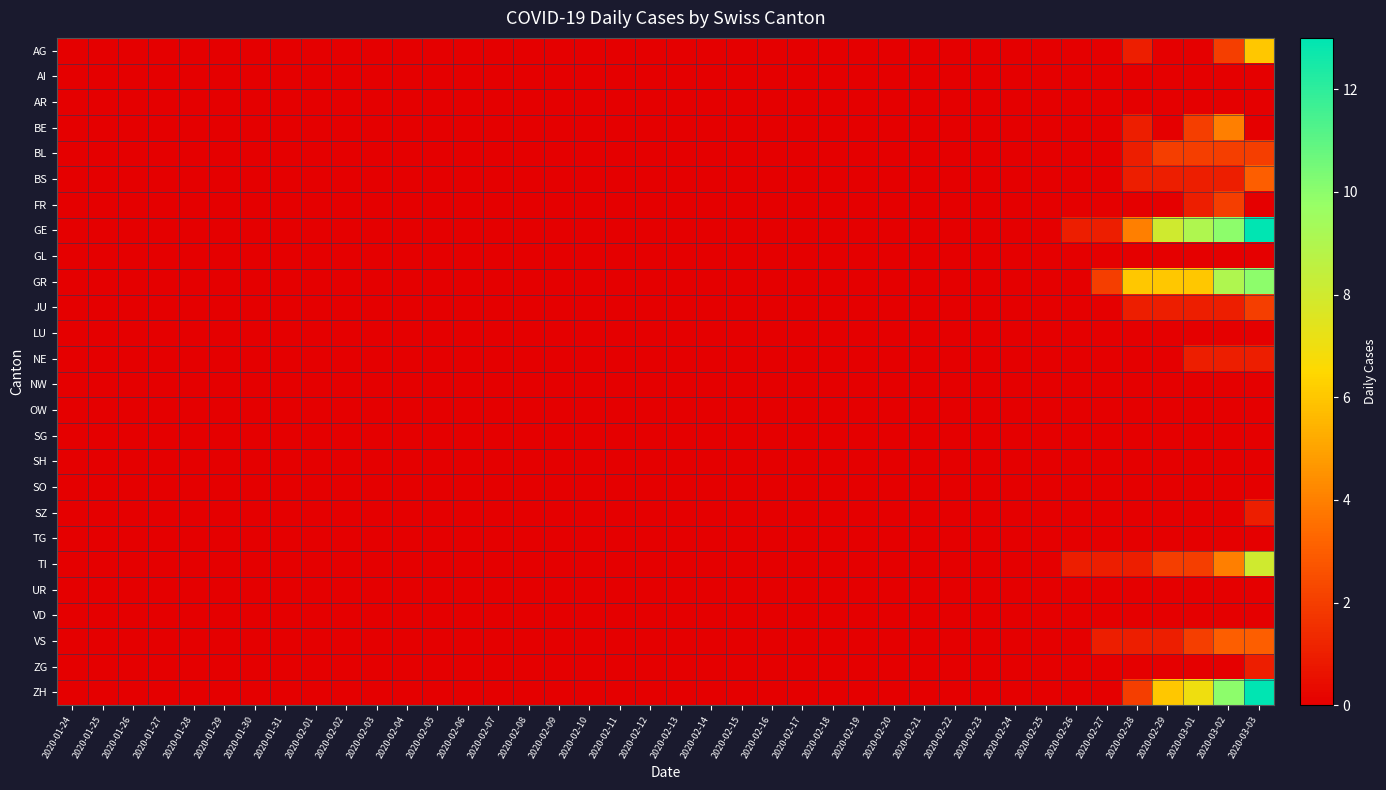

Reading left to right, list all the values displayed in this chart.

AG: 2020-01-24=0	2020-01-25=0	2020-01-26=0	2020-01-27=0	2020-01-28=0	2020-01-29=0	2020-01-30=0	2020-01-31=0	2020-02-01=0	2020-02-02=0	2020-02-03=0	2020-02-04=0	2020-02-05=0	2020-02-06=0	2020-02-07=0	2020-02-08=0	2020-02-09=0	2020-02-10=0	2020-02-11=0	2020-02-12=0	2020-02-13=0	2020-02-14=0	2020-02-15=0	2020-02-16=0	2020-02-17=0	2020-02-18=0	2020-02-19=0	2020-02-20=0	2020-02-21=0	2020-02-22=0	2020-02-23=0	2020-02-24=0	2020-02-25=0	2020-02-26=0	2020-02-27=0	2020-02-28=1	2020-02-29=0	2020-03-01=0	2020-03-02=2	2020-03-03=6
AI: 2020-01-24=0	2020-01-25=0	2020-01-26=0	2020-01-27=0	2020-01-28=0	2020-01-29=0	2020-01-30=0	2020-01-31=0	2020-02-01=0	2020-02-02=0	2020-02-03=0	2020-02-04=0	2020-02-05=0	2020-02-06=0	2020-02-07=0	2020-02-08=0	2020-02-09=0	2020-02-10=0	2020-02-11=0	2020-02-12=0	2020-02-13=0	2020-02-14=0	2020-02-15=0	2020-02-16=0	2020-02-17=0	2020-02-18=0	2020-02-19=0	2020-02-20=0	2020-02-21=0	2020-02-22=0	2020-02-23=0	2020-02-24=0	2020-02-25=0	2020-02-26=0	2020-02-27=0	2020-02-28=0	2020-02-29=0	2020-03-01=0	2020-03-02=0	2020-03-03=0
AR: 2020-01-24=0	2020-01-25=0	2020-01-26=0	2020-01-27=0	2020-01-28=0	2020-01-29=0	2020-01-30=0	2020-01-31=0	2020-02-01=0	2020-02-02=0	2020-02-03=0	2020-02-04=0	2020-02-05=0	2020-02-06=0	2020-02-07=0	2020-02-08=0	2020-02-09=0	2020-02-10=0	2020-02-11=0	2020-02-12=0	2020-02-13=0	2020-02-14=0	2020-02-15=0	2020-02-16=0	2020-02-17=0	2020-02-18=0	2020-02-19=0	2020-02-20=0	2020-02-21=0	2020-02-22=0	2020-02-23=0	2020-02-24=0	2020-02-25=0	2020-02-26=0	2020-02-27=0	2020-02-28=0	2020-02-29=0	2020-03-01=0	2020-03-02=0	2020-03-03=0
BE: 2020-01-24=0	2020-01-25=0	2020-01-26=0	2020-01-27=0	2020-01-28=0	2020-01-29=0	2020-01-30=0	2020-01-31=0	2020-02-01=0	2020-02-02=0	2020-02-03=0	2020-02-04=0	2020-02-05=0	2020-02-06=0	2020-02-07=0	2020-02-08=0	2020-02-09=0	2020-02-10=0	2020-02-11=0	2020-02-12=0	2020-02-13=0	2020-02-14=0	2020-02-15=0	2020-02-16=0	2020-02-17=0	2020-02-18=0	2020-02-19=0	2020-02-20=0	2020-02-21=0	2020-02-22=0	2020-02-23=0	2020-02-24=0	2020-02-25=0	2020-02-26=0	2020-02-27=0	2020-02-28=1	2020-02-29=0	2020-03-01=2	2020-03-02=4	2020-03-03=0
BL: 2020-01-24=0	2020-01-25=0	2020-01-26=0	2020-01-27=0	2020-01-28=0	2020-01-29=0	2020-01-30=0	2020-01-31=0	2020-02-01=0	2020-02-02=0	2020-02-03=0	2020-02-04=0	2020-02-05=0	2020-02-06=0	2020-02-07=0	2020-02-08=0	2020-02-09=0	2020-02-10=0	2020-02-11=0	2020-02-12=0	2020-02-13=0	2020-02-14=0	2020-02-15=0	2020-02-16=0	2020-02-17=0	2020-02-18=0	2020-02-19=0	2020-02-20=0	2020-02-21=0	2020-02-22=0	2020-02-23=0	2020-02-24=0	2020-02-25=0	2020-02-26=0	2020-02-27=0	2020-02-28=1	2020-02-29=2	2020-03-01=2	2020-03-02=2	2020-03-03=2
BS: 2020-01-24=0	2020-01-25=0	2020-01-26=0	2020-01-27=0	2020-01-28=0	2020-01-29=0	2020-01-30=0	2020-01-31=0	2020-02-01=0	2020-02-02=0	2020-02-03=0	2020-02-04=0	2020-02-05=0	2020-02-06=0	2020-02-07=0	2020-02-08=0	2020-02-09=0	2020-02-10=0	2020-02-11=0	2020-02-12=0	2020-02-13=0	2020-02-14=0	2020-02-15=0	2020-02-16=0	2020-02-17=0	2020-02-18=0	2020-02-19=0	2020-02-20=0	2020-02-21=0	2020-02-22=0	2020-02-23=0	2020-02-24=0	2020-02-25=0	2020-02-26=0	2020-02-27=0	2020-02-28=1	2020-02-29=1	2020-03-01=1	2020-03-02=1	2020-03-03=3
FR: 2020-01-24=0	2020-01-25=0	2020-01-26=0	2020-01-27=0	2020-01-28=0	2020-01-29=0	2020-01-30=0	2020-01-31=0	2020-02-01=0	2020-02-02=0	2020-02-03=0	2020-02-04=0	2020-02-05=0	2020-02-06=0	2020-02-07=0	2020-02-08=0	2020-02-09=0	2020-02-10=0	2020-02-11=0	2020-02-12=0	2020-02-13=0	2020-02-14=0	2020-02-15=0	2020-02-16=0	2020-02-17=0	2020-02-18=0	2020-02-19=0	2020-02-20=0	2020-02-21=0	2020-02-22=0	2020-02-23=0	2020-02-24=0	2020-02-25=0	2020-02-26=0	2020-02-27=0	2020-02-28=0	2020-02-29=0	2020-03-01=1	2020-03-02=2	2020-03-03=0
GE: 2020-01-24=0	2020-01-25=0	2020-01-26=0	2020-01-27=0	2020-01-28=0	2020-01-29=0	2020-01-30=0	2020-01-31=0	2020-02-01=0	2020-02-02=0	2020-02-03=0	2020-02-04=0	2020-02-05=0	2020-02-06=0	2020-02-07=0	2020-02-08=0	2020-02-09=0	2020-02-10=0	2020-02-11=0	2020-02-12=0	2020-02-13=0	2020-02-14=0	2020-02-15=0	2020-02-16=0	2020-02-17=0	2020-02-18=0	2020-02-19=0	2020-02-20=0	2020-02-21=0	2020-02-22=0	2020-02-23=0	2020-02-24=0	2020-02-25=0	2020-02-26=1	2020-02-27=1	2020-02-28=4	2020-02-29=8	2020-03-01=9	2020-03-02=10	2020-03-03=13
GL: 2020-01-24=0	2020-01-25=0	2020-01-26=0	2020-01-27=0	2020-01-28=0	2020-01-29=0	2020-01-30=0	2020-01-31=0	2020-02-01=0	2020-02-02=0	2020-02-03=0	2020-02-04=0	2020-02-05=0	2020-02-06=0	2020-02-07=0	2020-02-08=0	2020-02-09=0	2020-02-10=0	2020-02-11=0	2020-02-12=0	2020-02-13=0	2020-02-14=0	2020-02-15=0	2020-02-16=0	2020-02-17=0	2020-02-18=0	2020-02-19=0	2020-02-20=0	2020-02-21=0	2020-02-22=0	2020-02-23=0	2020-02-24=0	2020-02-25=0	2020-02-26=0	2020-02-27=0	2020-02-28=0	2020-02-29=0	2020-03-01=0	2020-03-02=0	2020-03-03=0
GR: 2020-01-24=0	2020-01-25=0	2020-01-26=0	2020-01-27=0	2020-01-28=0	2020-01-29=0	2020-01-30=0	2020-01-31=0	2020-02-01=0	2020-02-02=0	2020-02-03=0	2020-02-04=0	2020-02-05=0	2020-02-06=0	2020-02-07=0	2020-02-08=0	2020-02-09=0	2020-02-10=0	2020-02-11=0	2020-02-12=0	2020-02-13=0	2020-02-14=0	2020-02-15=0	2020-02-16=0	2020-02-17=0	2020-02-18=0	2020-02-19=0	2020-02-20=0	2020-02-21=0	2020-02-22=0	2020-02-23=0	2020-02-24=0	2020-02-25=0	2020-02-26=0	2020-02-27=2	2020-02-28=6	2020-02-29=6	2020-03-01=6	2020-03-02=9	2020-03-03=10
JU: 2020-01-24=0	2020-01-25=0	2020-01-26=0	2020-01-27=0	2020-01-28=0	2020-01-29=0	2020-01-30=0	2020-01-31=0	2020-02-01=0	2020-02-02=0	2020-02-03=0	2020-02-04=0	2020-02-05=0	2020-02-06=0	2020-02-07=0	2020-02-08=0	2020-02-09=0	2020-02-10=0	2020-02-11=0	2020-02-12=0	2020-02-13=0	2020-02-14=0	2020-02-15=0	2020-02-16=0	2020-02-17=0	2020-02-18=0	2020-02-19=0	2020-02-20=0	2020-02-21=0	2020-02-22=0	2020-02-23=0	2020-02-24=0	2020-02-25=0	2020-02-26=0	2020-02-27=0	2020-02-28=1	2020-02-29=1	2020-03-01=1	2020-03-02=1	2020-03-03=2
LU: 2020-01-24=0	2020-01-25=0	2020-01-26=0	2020-01-27=0	2020-01-28=0	2020-01-29=0	2020-01-30=0	2020-01-31=0	2020-02-01=0	2020-02-02=0	2020-02-03=0	2020-02-04=0	2020-02-05=0	2020-02-06=0	2020-02-07=0	2020-02-08=0	2020-02-09=0	2020-02-10=0	2020-02-11=0	2020-02-12=0	2020-02-13=0	2020-02-14=0	2020-02-15=0	2020-02-16=0	2020-02-17=0	2020-02-18=0	2020-02-19=0	2020-02-20=0	2020-02-21=0	2020-02-22=0	2020-02-23=0	2020-02-24=0	2020-02-25=0	2020-02-26=0	2020-02-27=0	2020-02-28=0	2020-02-29=0	2020-03-01=0	2020-03-02=0	2020-03-03=0
NE: 2020-01-24=0	2020-01-25=0	2020-01-26=0	2020-01-27=0	2020-01-28=0	2020-01-29=0	2020-01-30=0	2020-01-31=0	2020-02-01=0	2020-02-02=0	2020-02-03=0	2020-02-04=0	2020-02-05=0	2020-02-06=0	2020-02-07=0	2020-02-08=0	2020-02-09=0	2020-02-10=0	2020-02-11=0	2020-02-12=0	2020-02-13=0	2020-02-14=0	2020-02-15=0	2020-02-16=0	2020-02-17=0	2020-02-18=0	2020-02-19=0	2020-02-20=0	2020-02-21=0	2020-02-22=0	2020-02-23=0	2020-02-24=0	2020-02-25=0	2020-02-26=0	2020-02-27=0	2020-02-28=0	2020-02-29=0	2020-03-01=1	2020-03-02=1	2020-03-03=1
NW: 2020-01-24=0	2020-01-25=0	2020-01-26=0	2020-01-27=0	2020-01-28=0	2020-01-29=0	2020-01-30=0	2020-01-31=0	2020-02-01=0	2020-02-02=0	2020-02-03=0	2020-02-04=0	2020-02-05=0	2020-02-06=0	2020-02-07=0	2020-02-08=0	2020-02-09=0	2020-02-10=0	2020-02-11=0	2020-02-12=0	2020-02-13=0	2020-02-14=0	2020-02-15=0	2020-02-16=0	2020-02-17=0	2020-02-18=0	2020-02-19=0	2020-02-20=0	2020-02-21=0	2020-02-22=0	2020-02-23=0	2020-02-24=0	2020-02-25=0	2020-02-26=0	2020-02-27=0	2020-02-28=0	2020-02-29=0	2020-03-01=0	2020-03-02=0	2020-03-03=0
OW: 2020-01-24=0	2020-01-25=0	2020-01-26=0	2020-01-27=0	2020-01-28=0	2020-01-29=0	2020-01-30=0	2020-01-31=0	2020-02-01=0	2020-02-02=0	2020-02-03=0	2020-02-04=0	2020-02-05=0	2020-02-06=0	2020-02-07=0	2020-02-08=0	2020-02-09=0	2020-02-10=0	2020-02-11=0	2020-02-12=0	2020-02-13=0	2020-02-14=0	2020-02-15=0	2020-02-16=0	2020-02-17=0	2020-02-18=0	2020-02-19=0	2020-02-20=0	2020-02-21=0	2020-02-22=0	2020-02-23=0	2020-02-24=0	2020-02-25=0	2020-02-26=0	2020-02-27=0	2020-02-28=0	2020-02-29=0	2020-03-01=0	2020-03-02=0	2020-03-03=0
SG: 2020-01-24=0	2020-01-25=0	2020-01-26=0	2020-01-27=0	2020-01-28=0	2020-01-29=0	2020-01-30=0	2020-01-31=0	2020-02-01=0	2020-02-02=0	2020-02-03=0	2020-02-04=0	2020-02-05=0	2020-02-06=0	2020-02-07=0	2020-02-08=0	2020-02-09=0	2020-02-10=0	2020-02-11=0	2020-02-12=0	2020-02-13=0	2020-02-14=0	2020-02-15=0	2020-02-16=0	2020-02-17=0	2020-02-18=0	2020-02-19=0	2020-02-20=0	2020-02-21=0	2020-02-22=0	2020-02-23=0	2020-02-24=0	2020-02-25=0	2020-02-26=0	2020-02-27=0	2020-02-28=0	2020-02-29=0	2020-03-01=0	2020-03-02=0	2020-03-03=0
SH: 2020-01-24=0	2020-01-25=0	2020-01-26=0	2020-01-27=0	2020-01-28=0	2020-01-29=0	2020-01-30=0	2020-01-31=0	2020-02-01=0	2020-02-02=0	2020-02-03=0	2020-02-04=0	2020-02-05=0	2020-02-06=0	2020-02-07=0	2020-02-08=0	2020-02-09=0	2020-02-10=0	2020-02-11=0	2020-02-12=0	2020-02-13=0	2020-02-14=0	2020-02-15=0	2020-02-16=0	2020-02-17=0	2020-02-18=0	2020-02-19=0	2020-02-20=0	2020-02-21=0	2020-02-22=0	2020-02-23=0	2020-02-24=0	2020-02-25=0	2020-02-26=0	2020-02-27=0	2020-02-28=0	2020-02-29=0	2020-03-01=0	2020-03-02=0	2020-03-03=0
SO: 2020-01-24=0	2020-01-25=0	2020-01-26=0	2020-01-27=0	2020-01-28=0	2020-01-29=0	2020-01-30=0	2020-01-31=0	2020-02-01=0	2020-02-02=0	2020-02-03=0	2020-02-04=0	2020-02-05=0	2020-02-06=0	2020-02-07=0	2020-02-08=0	2020-02-09=0	2020-02-10=0	2020-02-11=0	2020-02-12=0	2020-02-13=0	2020-02-14=0	2020-02-15=0	2020-02-16=0	2020-02-17=0	2020-02-18=0	2020-02-19=0	2020-02-20=0	2020-02-21=0	2020-02-22=0	2020-02-23=0	2020-02-24=0	2020-02-25=0	2020-02-26=0	2020-02-27=0	2020-02-28=0	2020-02-29=0	2020-03-01=0	2020-03-02=0	2020-03-03=0
SZ: 2020-01-24=0	2020-01-25=0	2020-01-26=0	2020-01-27=0	2020-01-28=0	2020-01-29=0	2020-01-30=0	2020-01-31=0	2020-02-01=0	2020-02-02=0	2020-02-03=0	2020-02-04=0	2020-02-05=0	2020-02-06=0	2020-02-07=0	2020-02-08=0	2020-02-09=0	2020-02-10=0	2020-02-11=0	2020-02-12=0	2020-02-13=0	2020-02-14=0	2020-02-15=0	2020-02-16=0	2020-02-17=0	2020-02-18=0	2020-02-19=0	2020-02-20=0	2020-02-21=0	2020-02-22=0	2020-02-23=0	2020-02-24=0	2020-02-25=0	2020-02-26=0	2020-02-27=0	2020-02-28=0	2020-02-29=0	2020-03-01=0	2020-03-02=0	2020-03-03=1
TG: 2020-01-24=0	2020-01-25=0	2020-01-26=0	2020-01-27=0	2020-01-28=0	2020-01-29=0	2020-01-30=0	2020-01-31=0	2020-02-01=0	2020-02-02=0	2020-02-03=0	2020-02-04=0	2020-02-05=0	2020-02-06=0	2020-02-07=0	2020-02-08=0	2020-02-09=0	2020-02-10=0	2020-02-11=0	2020-02-12=0	2020-02-13=0	2020-02-14=0	2020-02-15=0	2020-02-16=0	2020-02-17=0	2020-02-18=0	2020-02-19=0	2020-02-20=0	2020-02-21=0	2020-02-22=0	2020-02-23=0	2020-02-24=0	2020-02-25=0	2020-02-26=0	2020-02-27=0	2020-02-28=0	2020-02-29=0	2020-03-01=0	2020-03-02=0	2020-03-03=0
TI: 2020-01-24=0	2020-01-25=0	2020-01-26=0	2020-01-27=0	2020-01-28=0	2020-01-29=0	2020-01-30=0	2020-01-31=0	2020-02-01=0	2020-02-02=0	2020-02-03=0	2020-02-04=0	2020-02-05=0	2020-02-06=0	2020-02-07=0	2020-02-08=0	2020-02-09=0	2020-02-10=0	2020-02-11=0	2020-02-12=0	2020-02-13=0	2020-02-14=0	2020-02-15=0	2020-02-16=0	2020-02-17=0	2020-02-18=0	2020-02-19=0	2020-02-20=0	2020-02-21=0	2020-02-22=0	2020-02-23=0	2020-02-24=0	2020-02-25=0	2020-02-26=1	2020-02-27=1	2020-02-28=1	2020-02-29=2	2020-03-01=2	2020-03-02=4	2020-03-03=8
UR: 2020-01-24=0	2020-01-25=0	2020-01-26=0	2020-01-27=0	2020-01-28=0	2020-01-29=0	2020-01-30=0	2020-01-31=0	2020-02-01=0	2020-02-02=0	2020-02-03=0	2020-02-04=0	2020-02-05=0	2020-02-06=0	2020-02-07=0	2020-02-08=0	2020-02-09=0	2020-02-10=0	2020-02-11=0	2020-02-12=0	2020-02-13=0	2020-02-14=0	2020-02-15=0	2020-02-16=0	2020-02-17=0	2020-02-18=0	2020-02-19=0	2020-02-20=0	2020-02-21=0	2020-02-22=0	2020-02-23=0	2020-02-24=0	2020-02-25=0	2020-02-26=0	2020-02-27=0	2020-02-28=0	2020-02-29=0	2020-03-01=0	2020-03-02=0	2020-03-03=0
VD: 2020-01-24=0	2020-01-25=0	2020-01-26=0	2020-01-27=0	2020-01-28=0	2020-01-29=0	2020-01-30=0	2020-01-31=0	2020-02-01=0	2020-02-02=0	2020-02-03=0	2020-02-04=0	2020-02-05=0	2020-02-06=0	2020-02-07=0	2020-02-08=0	2020-02-09=0	2020-02-10=0	2020-02-11=0	2020-02-12=0	2020-02-13=0	2020-02-14=0	2020-02-15=0	2020-02-16=0	2020-02-17=0	2020-02-18=0	2020-02-19=0	2020-02-20=0	2020-02-21=0	2020-02-22=0	2020-02-23=0	2020-02-24=0	2020-02-25=0	2020-02-26=0	2020-02-27=0	2020-02-28=0	2020-02-29=0	2020-03-01=0	2020-03-02=0	2020-03-03=0
VS: 2020-01-24=0	2020-01-25=0	2020-01-26=0	2020-01-27=0	2020-01-28=0	2020-01-29=0	2020-01-30=0	2020-01-31=0	2020-02-01=0	2020-02-02=0	2020-02-03=0	2020-02-04=0	2020-02-05=0	2020-02-06=0	2020-02-07=0	2020-02-08=0	2020-02-09=0	2020-02-10=0	2020-02-11=0	2020-02-12=0	2020-02-13=0	2020-02-14=0	2020-02-15=0	2020-02-16=0	2020-02-17=0	2020-02-18=0	2020-02-19=0	2020-02-20=0	2020-02-21=0	2020-02-22=0	2020-02-23=0	2020-02-24=0	2020-02-25=0	2020-02-26=0	2020-02-27=1	2020-02-28=1	2020-02-29=1	2020-03-01=2	2020-03-02=3	2020-03-03=3
ZG: 2020-01-24=0	2020-01-25=0	2020-01-26=0	2020-01-27=0	2020-01-28=0	2020-01-29=0	2020-01-30=0	2020-01-31=0	2020-02-01=0	2020-02-02=0	2020-02-03=0	2020-02-04=0	2020-02-05=0	2020-02-06=0	2020-02-07=0	2020-02-08=0	2020-02-09=0	2020-02-10=0	2020-02-11=0	2020-02-12=0	2020-02-13=0	2020-02-14=0	2020-02-15=0	2020-02-16=0	2020-02-17=0	2020-02-18=0	2020-02-19=0	2020-02-20=0	2020-02-21=0	2020-02-22=0	2020-02-23=0	2020-02-24=0	2020-02-25=0	2020-02-26=0	2020-02-27=0	2020-02-28=0	2020-02-29=0	2020-03-01=0	2020-03-02=0	2020-03-03=1
ZH: 2020-01-24=0	2020-01-25=0	2020-01-26=0	2020-01-27=0	2020-01-28=0	2020-01-29=0	2020-01-30=0	2020-01-31=0	2020-02-01=0	2020-02-02=0	2020-02-03=0	2020-02-04=0	2020-02-05=0	2020-02-06=0	2020-02-07=0	2020-02-08=0	2020-02-09=0	2020-02-10=0	2020-02-11=0	2020-02-12=0	2020-02-13=0	2020-02-14=0	2020-02-15=0	2020-02-16=0	2020-02-17=0	2020-02-18=0	2020-02-19=0	2020-02-20=0	2020-02-21=0	2020-02-22=0	2020-02-23=0	2020-02-24=0	2020-02-25=0	2020-02-26=0	2020-02-27=0	2020-02-28=2	2020-02-29=6	2020-03-01=7	2020-03-02=10	2020-03-03=13